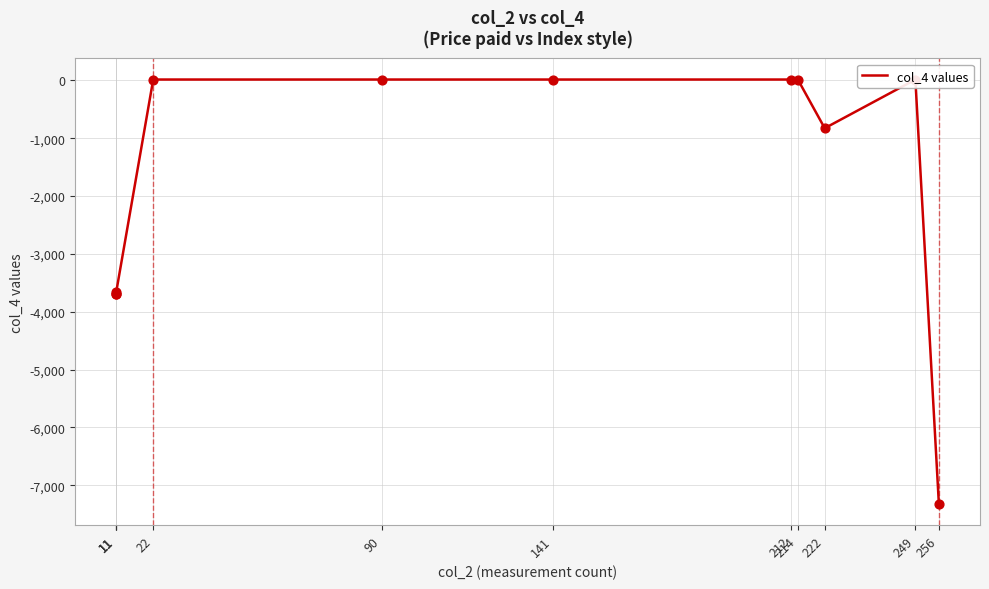

Which has a higher value, 256 or 212?

212